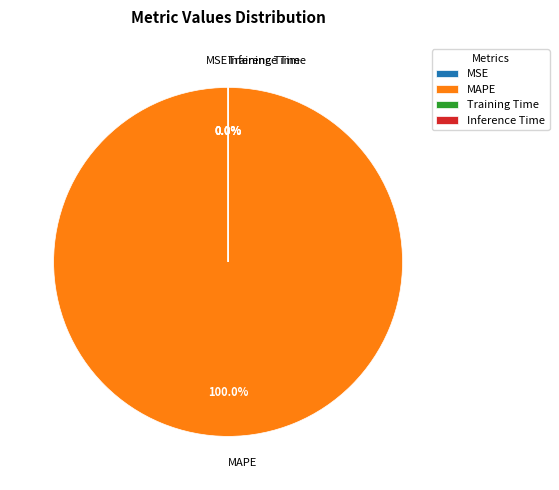

What is the total percentage of MAPE and Training Time?

100.0%